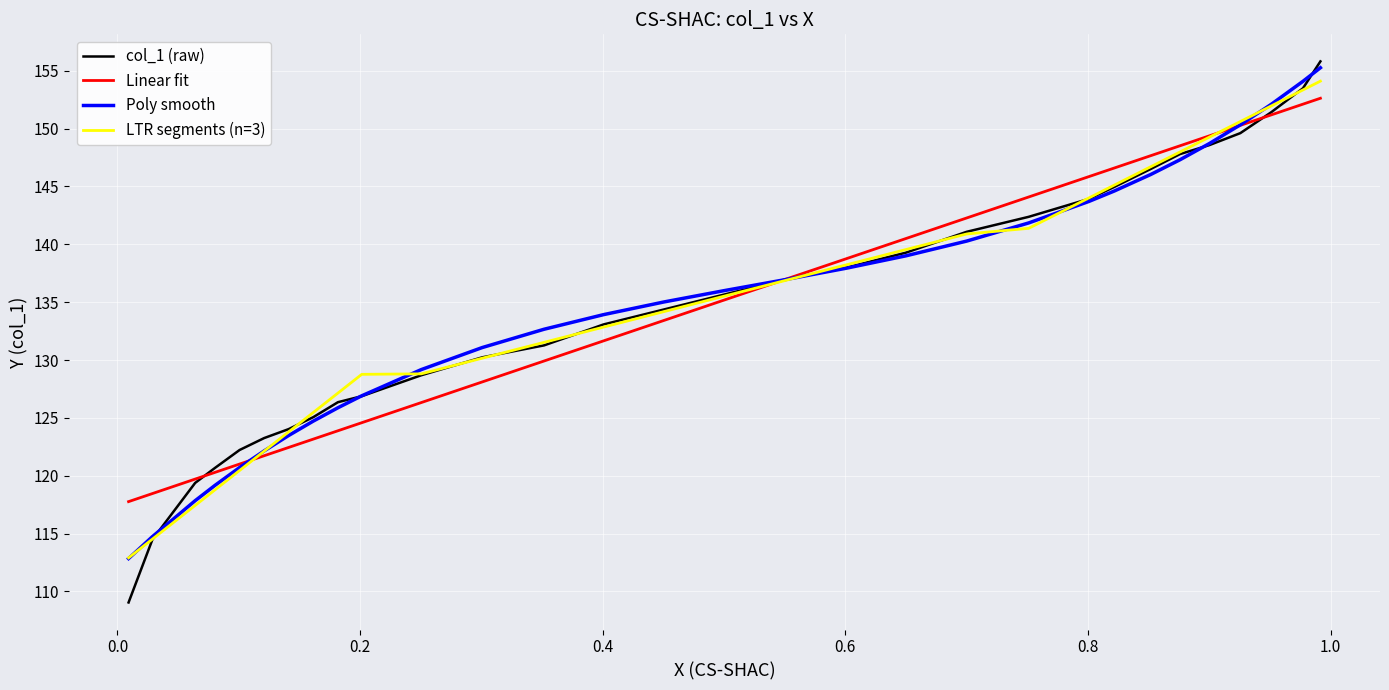

What are all the series names shown in the legend?

col_1 (raw), Linear fit, Poly smooth, LTR segments (n=3)